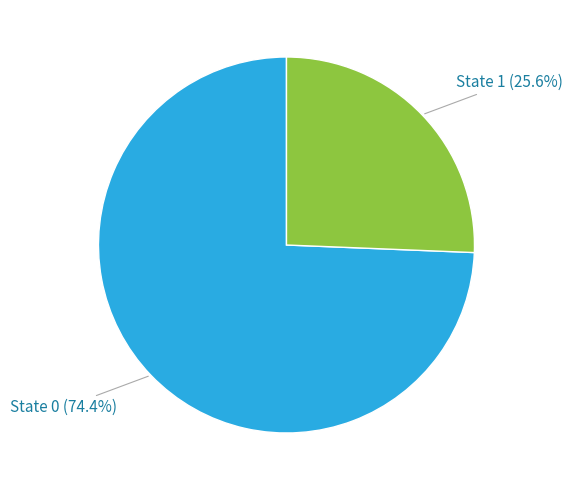

Does any single category account for the majority?

Yes